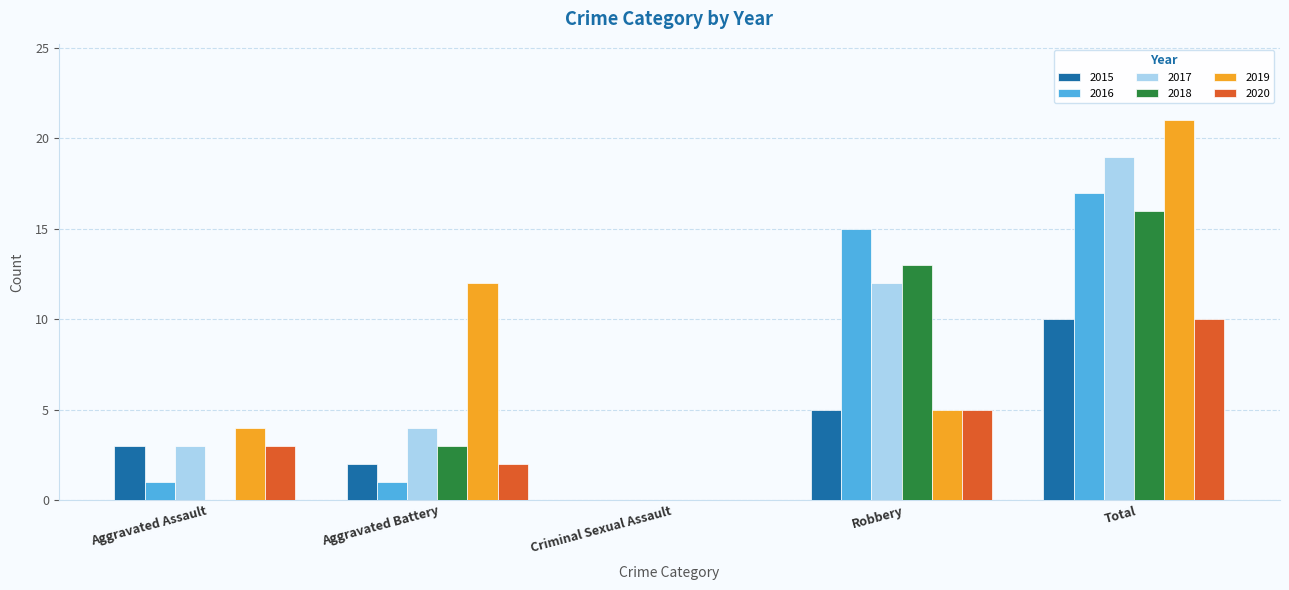

Which category has the highest value in the 2016 series?

Total